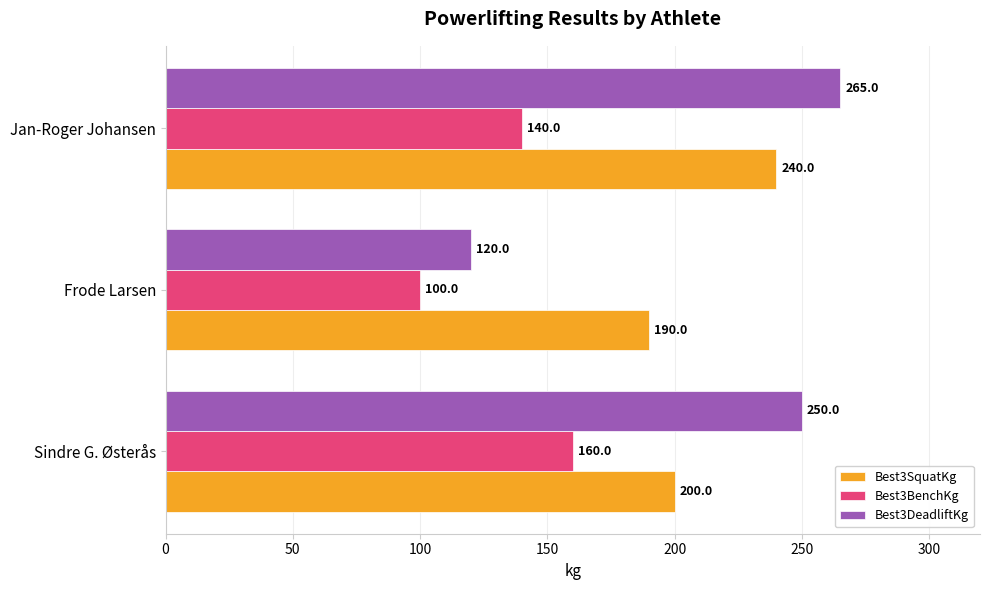

Which series has the largest total across all categories?

Best3DeadliftKg